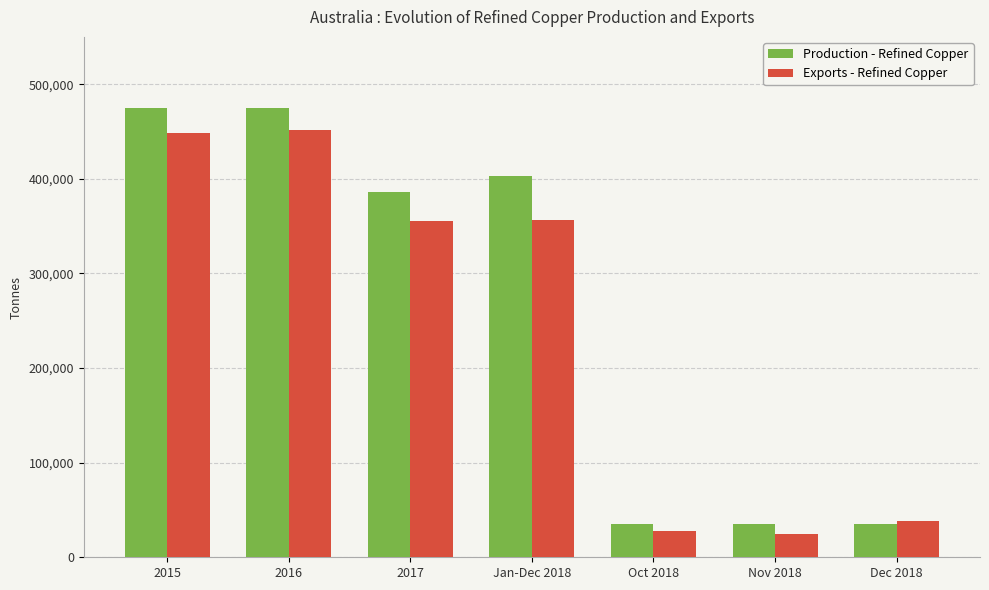

What is the difference between the highest and lowest values at Oct 2018?

6737